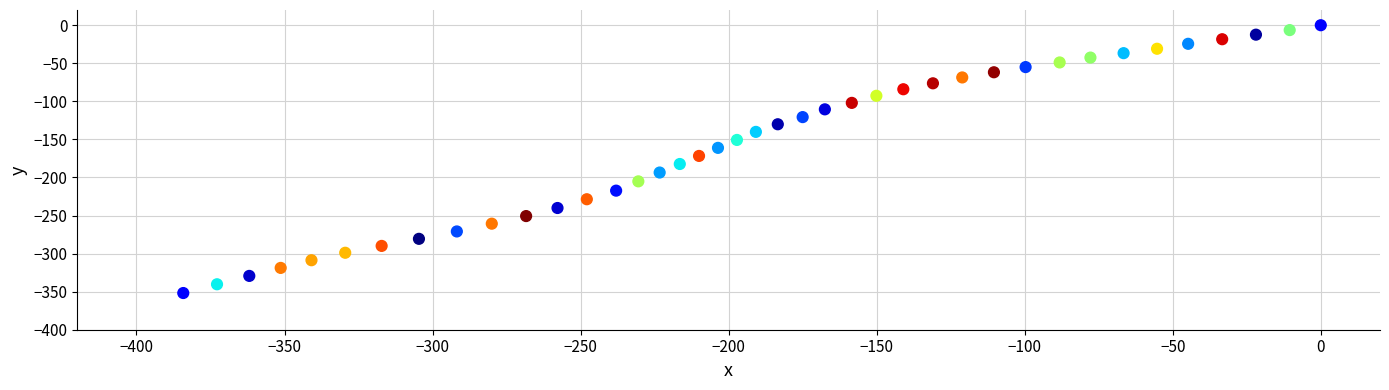

What is the range of X values (max minus min)?

384.2